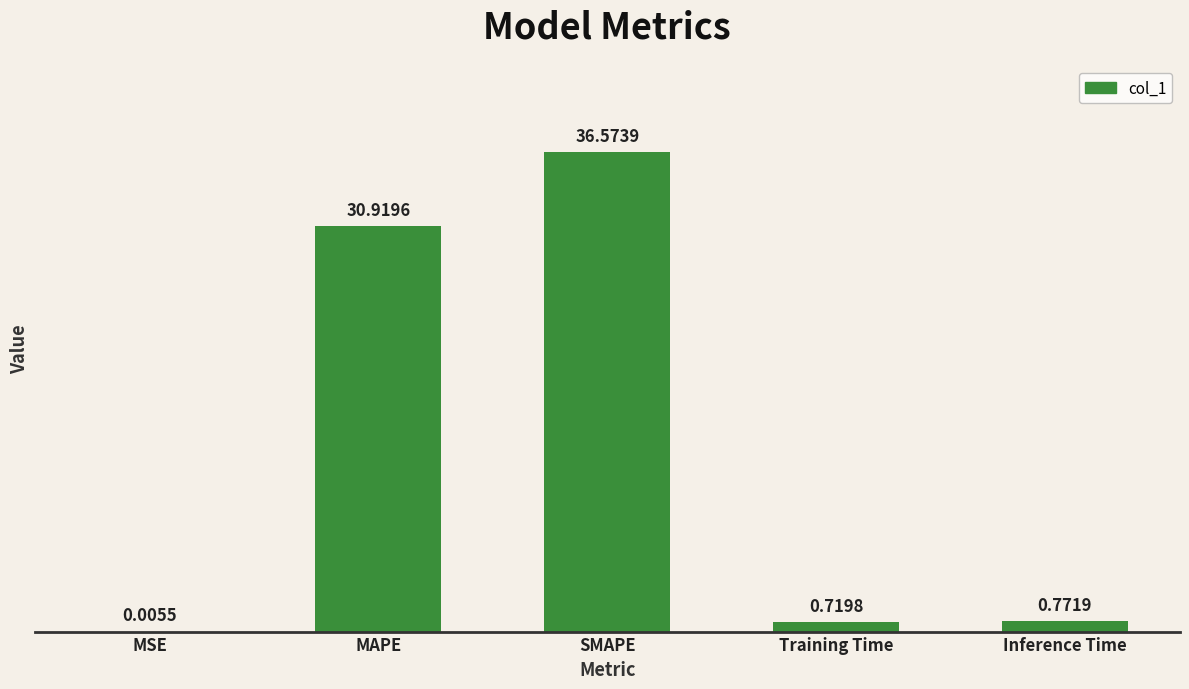

At which category does the chart reach its peak across all series?

SMAPE